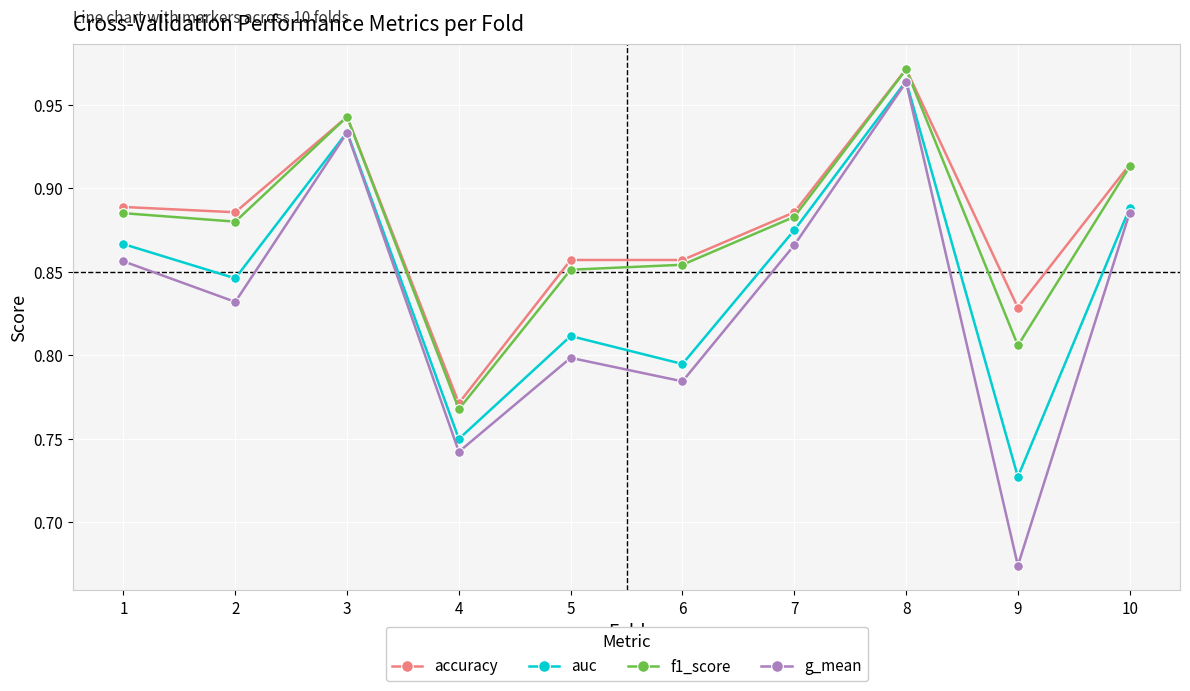

What are all the series names shown in the legend?

accuracy, auc, f1_score, g_mean